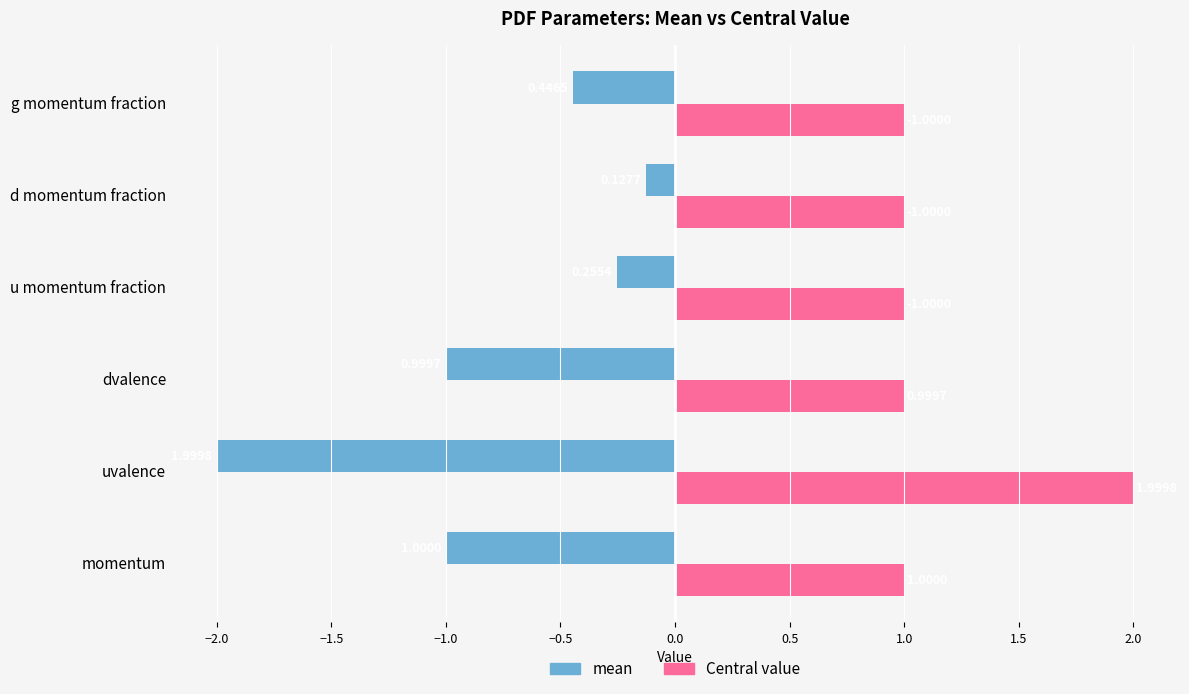

Rank the series by their average value, from lowest to highest.

mean, Central value